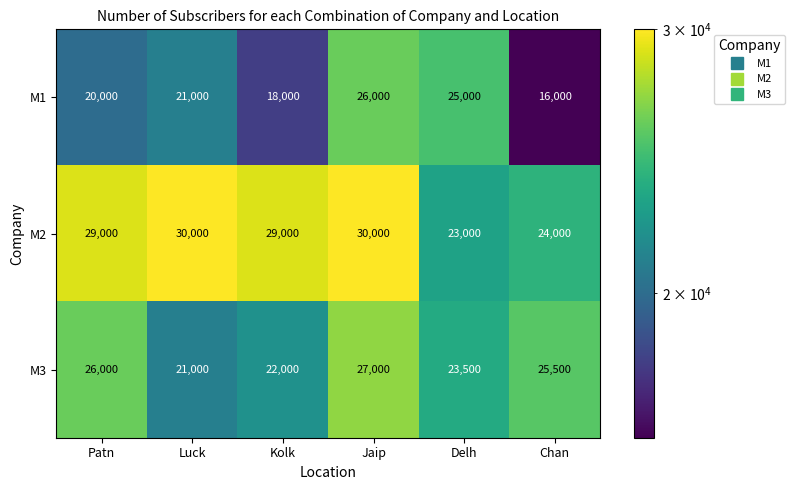

How many categories are shown in the chart?

6